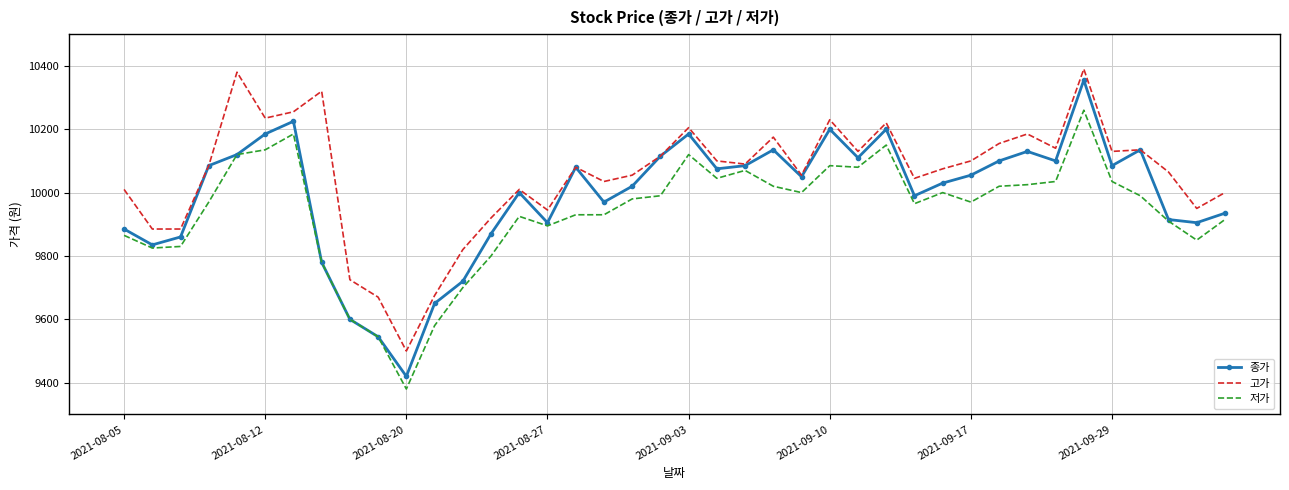

What is the minimum value shown in the chart?

9380